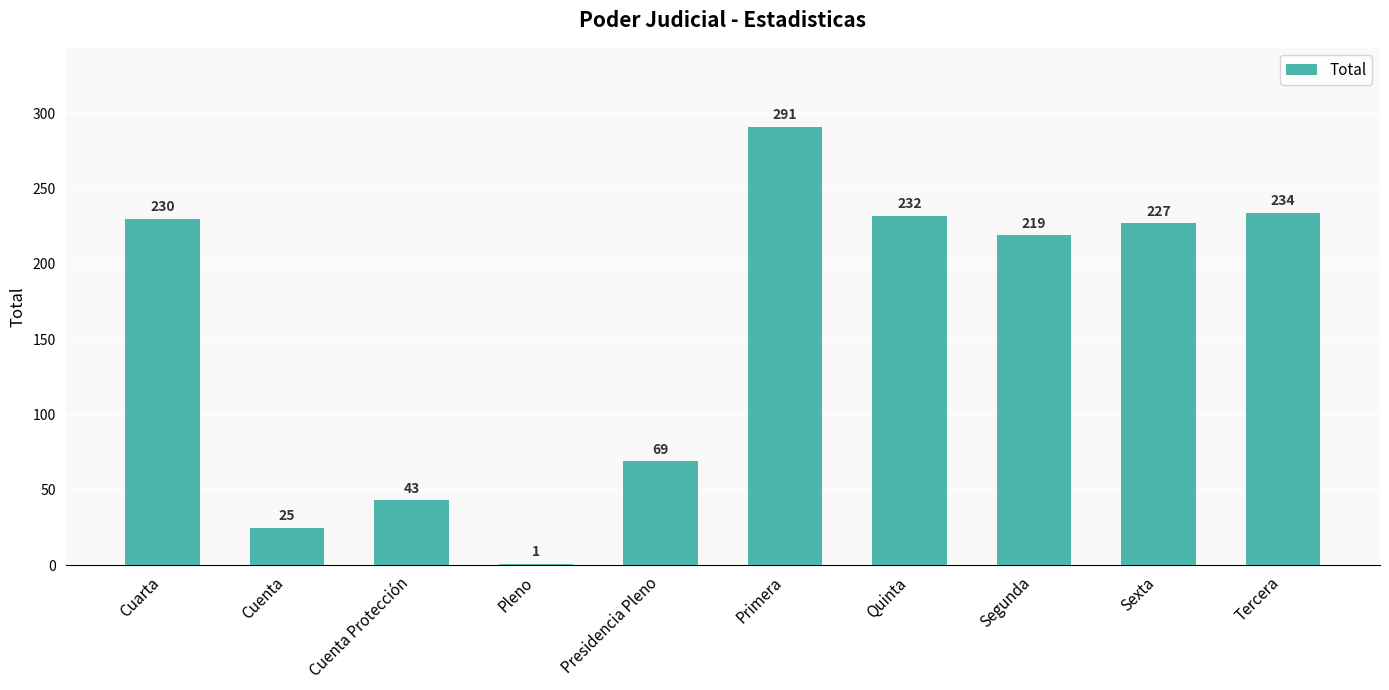

How many distinct data groups are displayed?

1